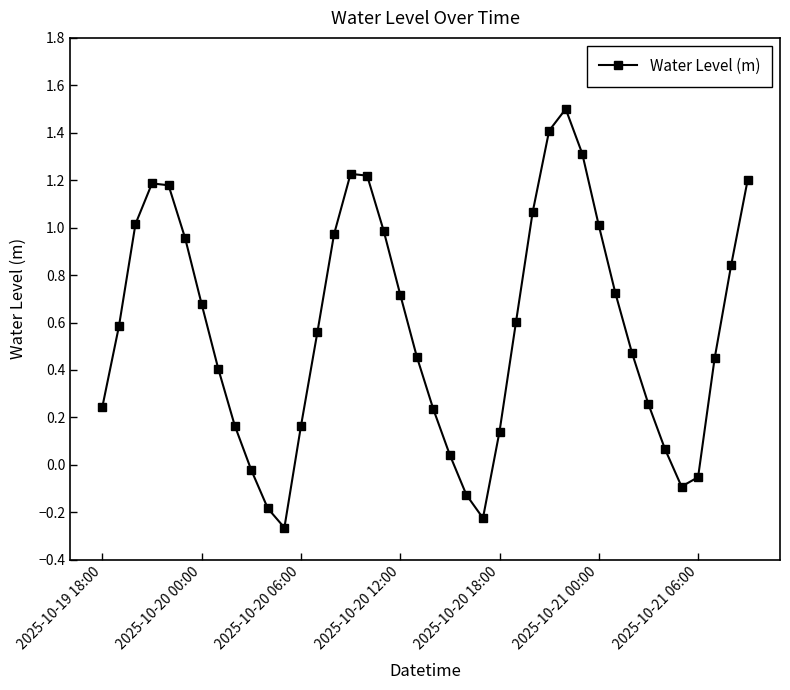

How many interior local peaks (higher than both neighbors) does the data have?

3